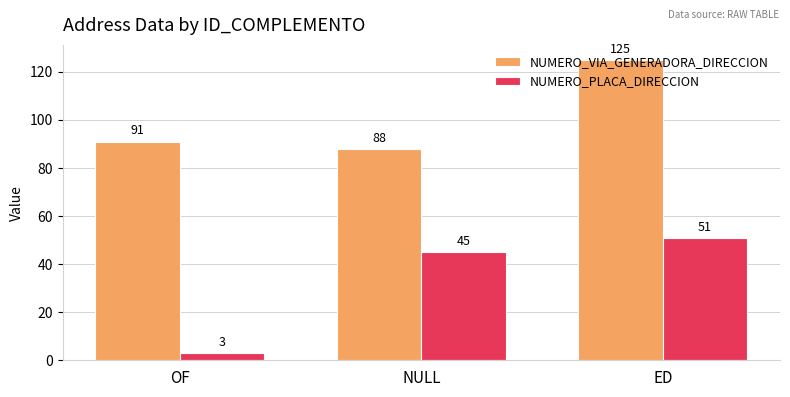

The NUMERO_PLACA_DIRECCION series shows 13 at NULL. True or false?

False